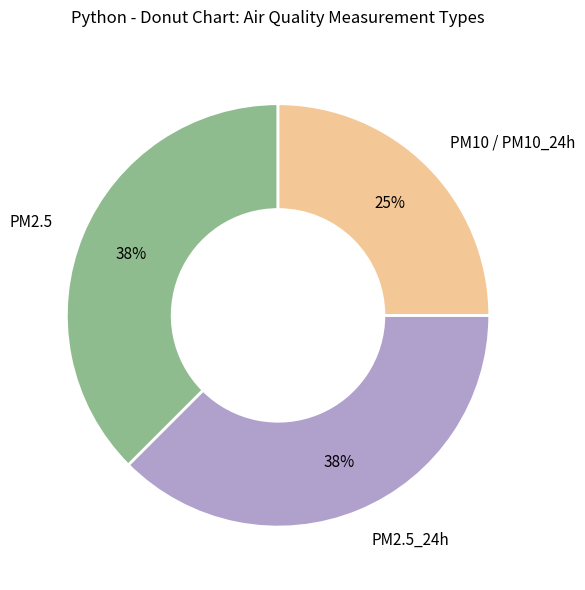

Does any single category account for the majority?

No